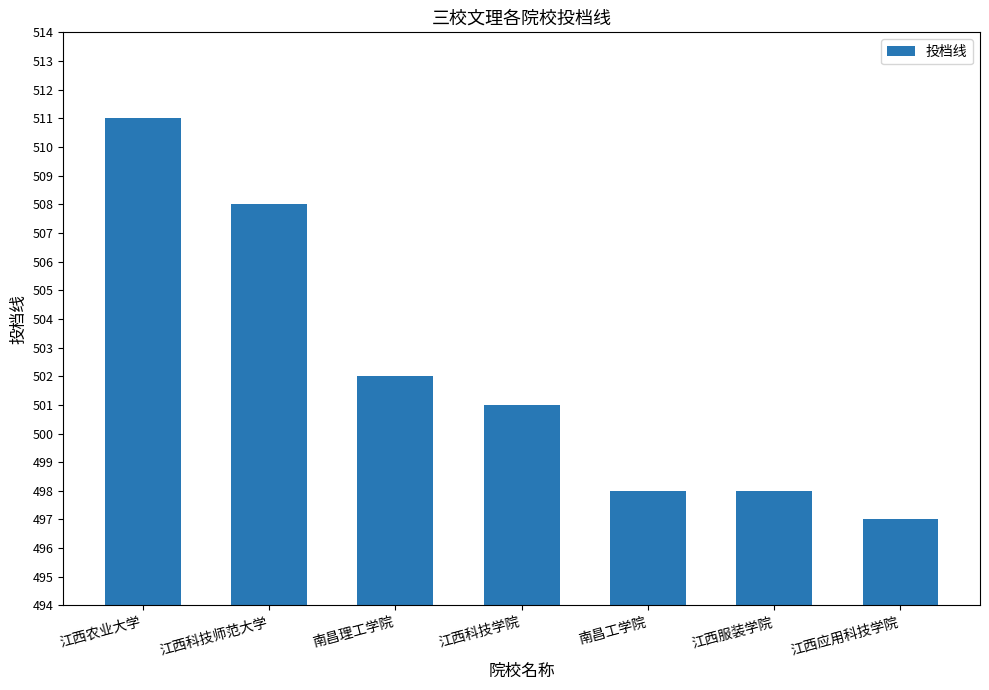

Count the number of data series in this chart.

1